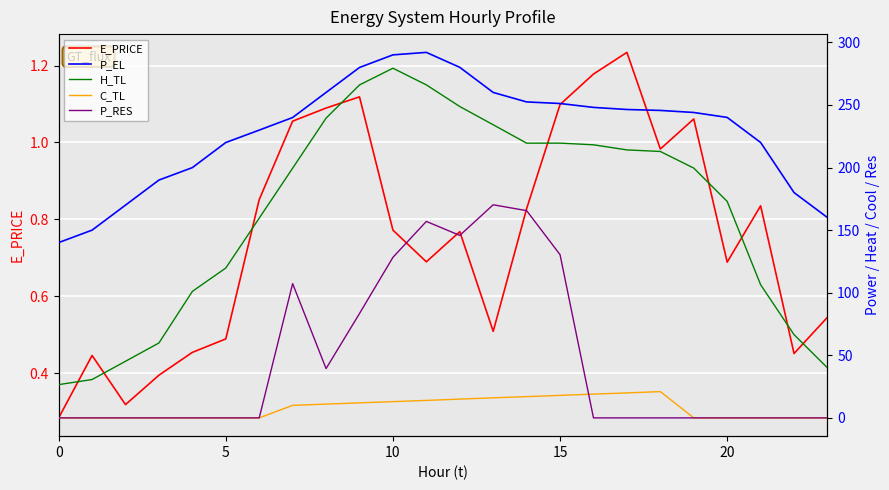

Which series has the largest total across all categories?

P_EL